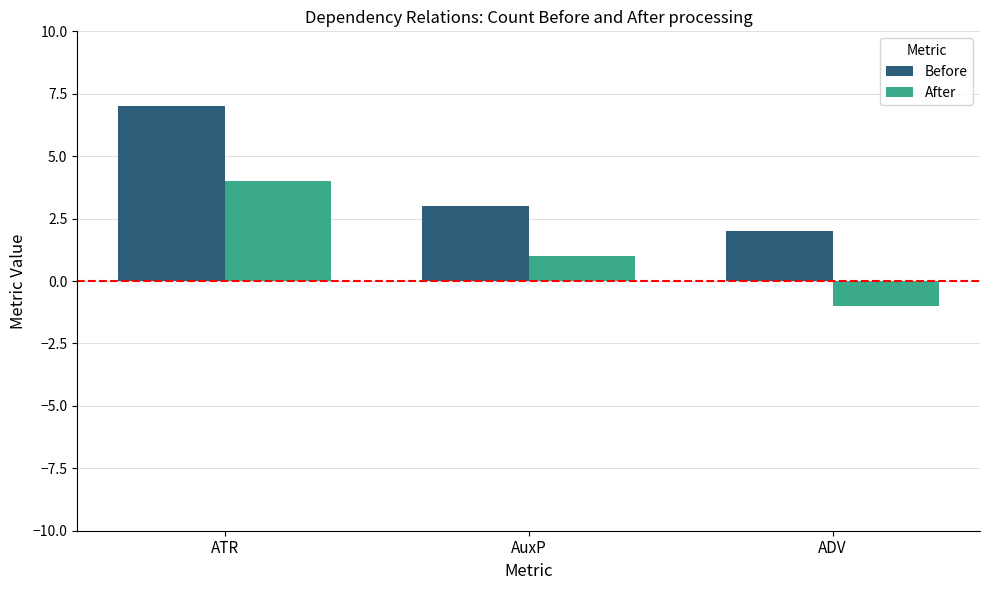

What is the lowest value of the Before series?

2